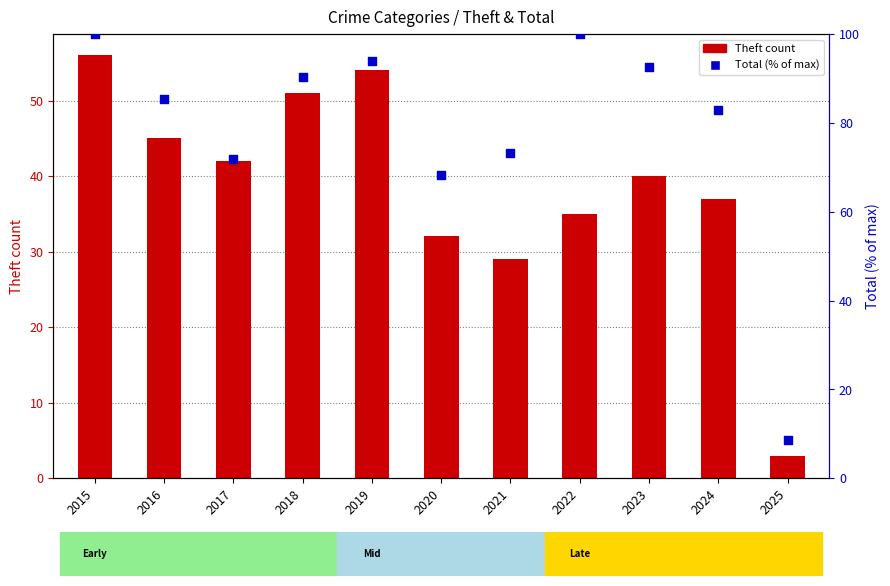

Which has a higher value, 2025 or 2017?

2017